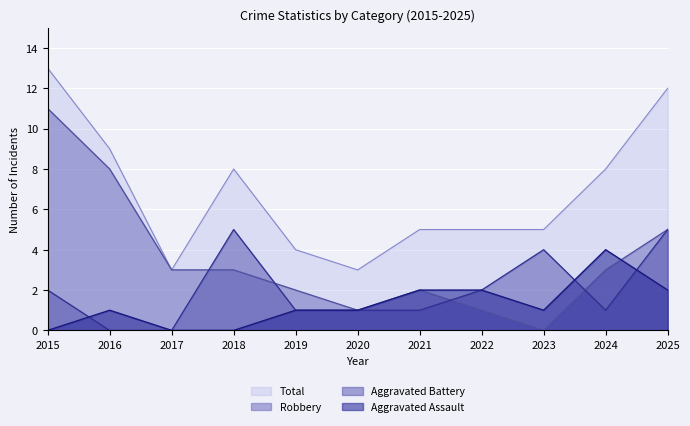

What is the average value of the Aggravated Battery series?

2